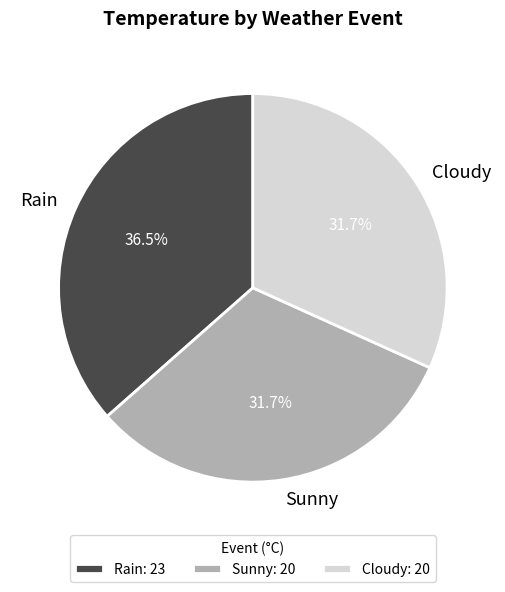

True or false: Sunny accounts for 32% of the total.

True